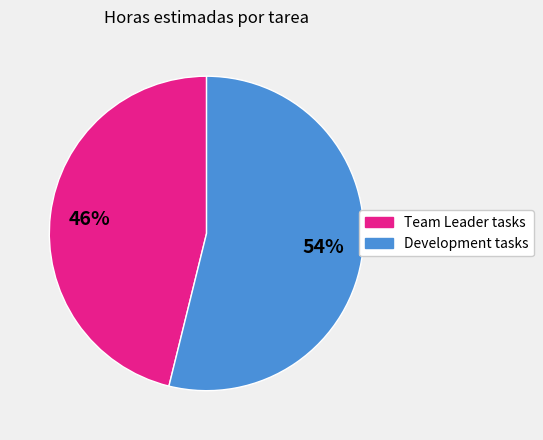

Is there a majority slice in this chart?

Yes